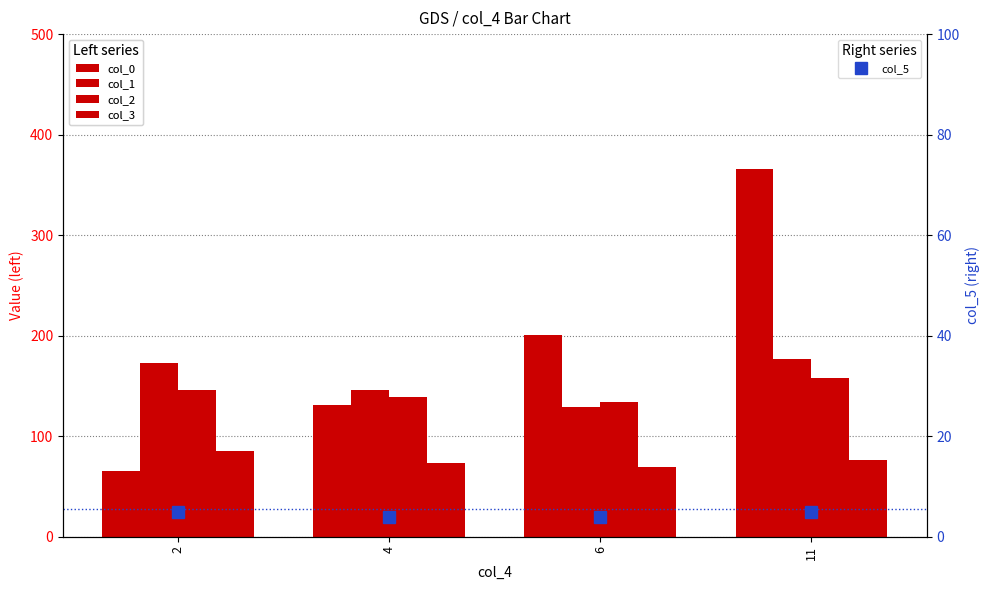

Which series has the largest total across all categories?

col_0